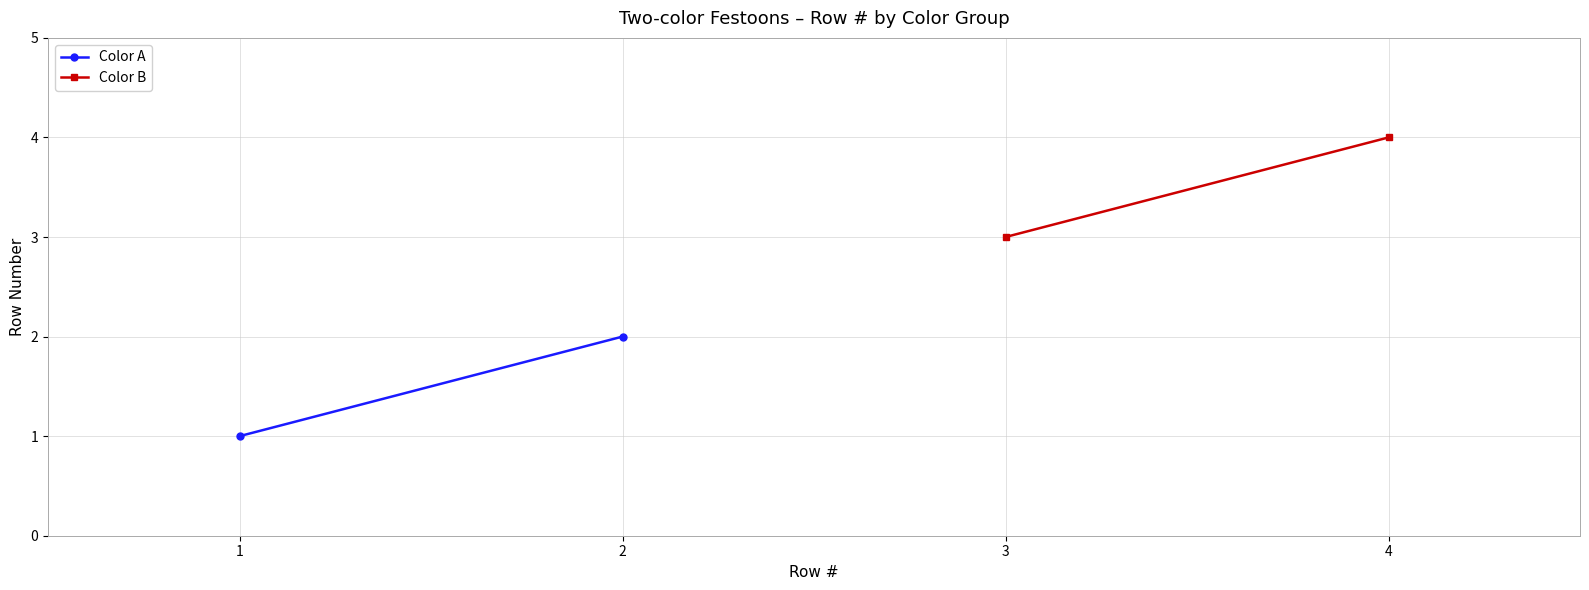

What is the difference between the maximum and minimum values in the Color A series?

1